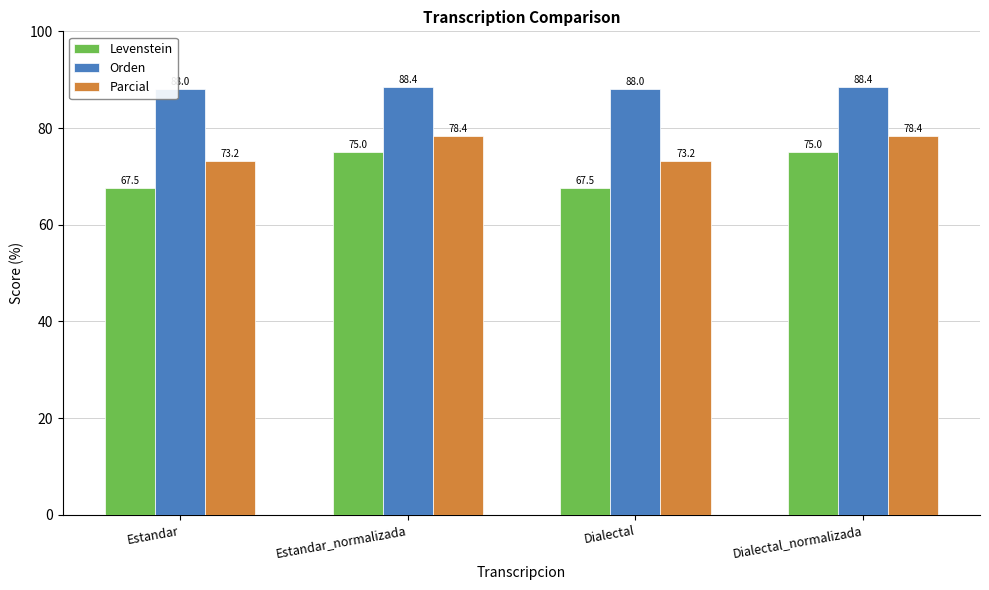

Reading left to right, what are all the values shown in this chart?

Levenstein: 67.5	75.0	67.5	75.0
Orden: 88.0	88.4	88.0	88.4
Parcial: 73.2	78.4	73.2	78.4